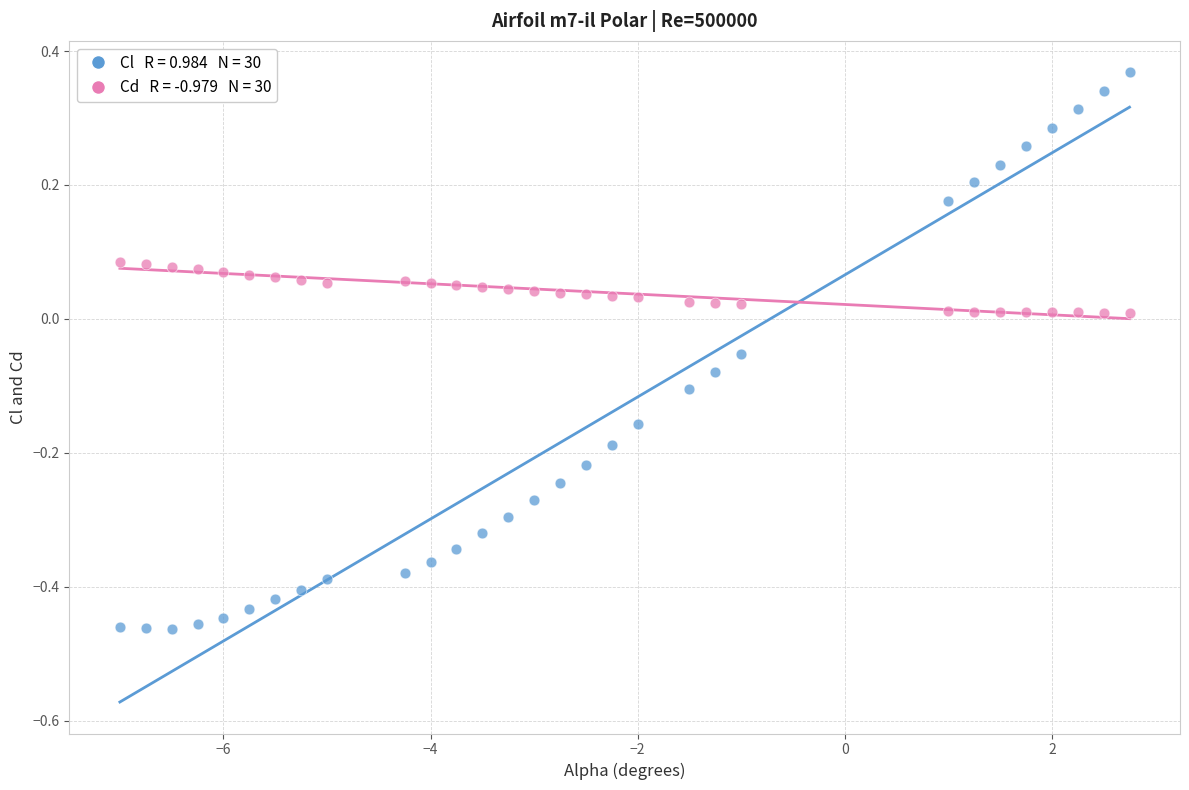

Across all data points, what is the range of X values (max minus min)?

9.8